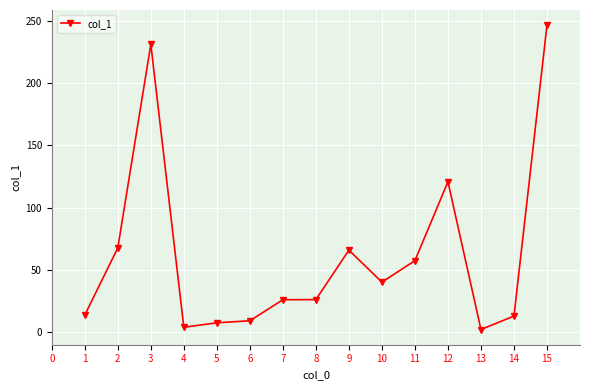

True or false: the data has more than 2 interior local peaks.

True